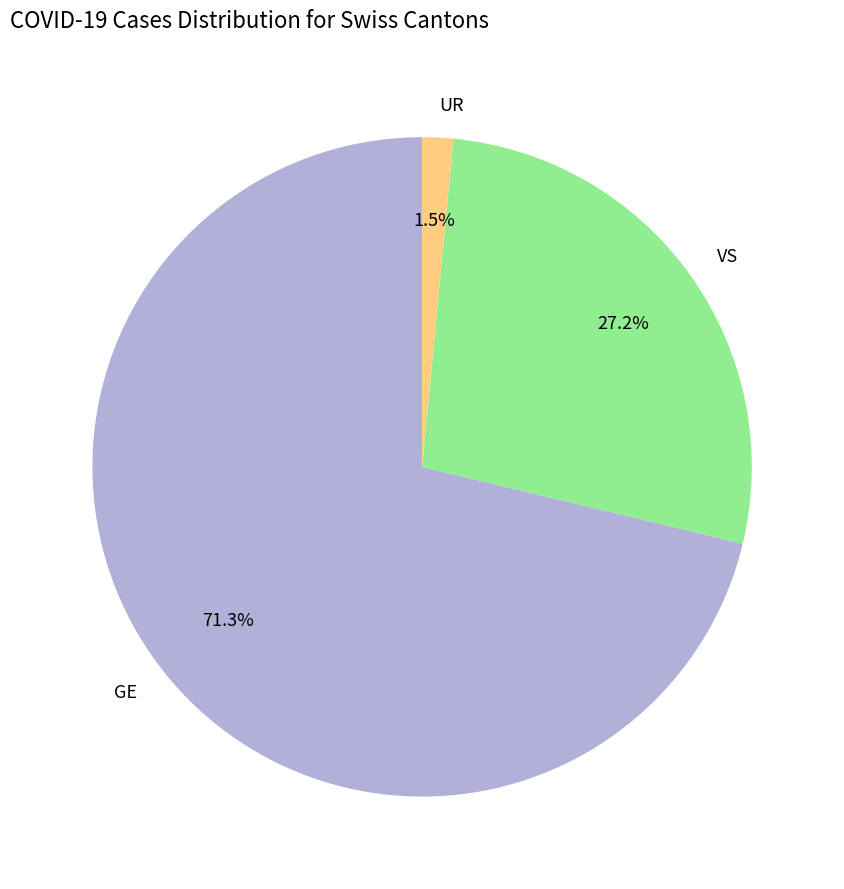

What portion of the pie excludes UR?

98.5%